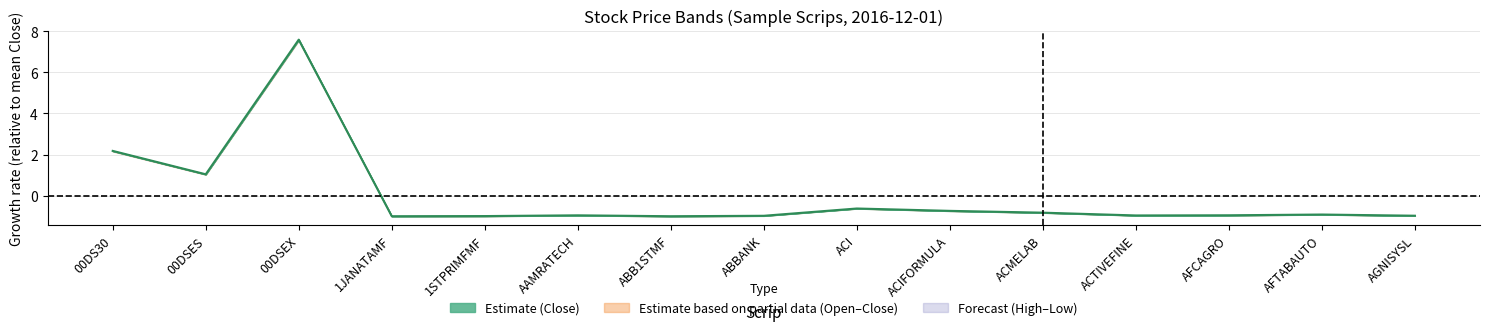

What is the difference between the values at 00DSEX and ACI?

8.2